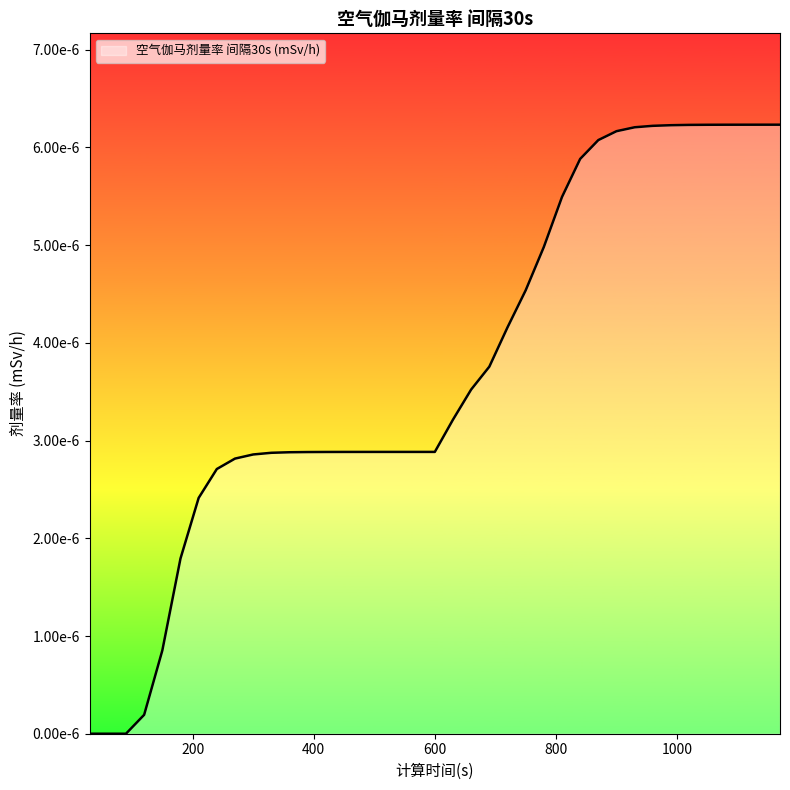

At which category does the chart reach its peak across all series?

1170